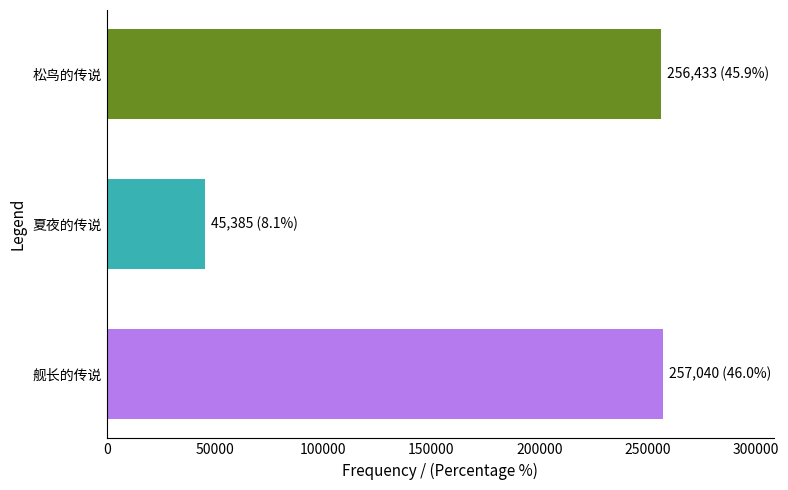

What is the change in value from 夏夜的传说 to 松鸟的传说?

+211048